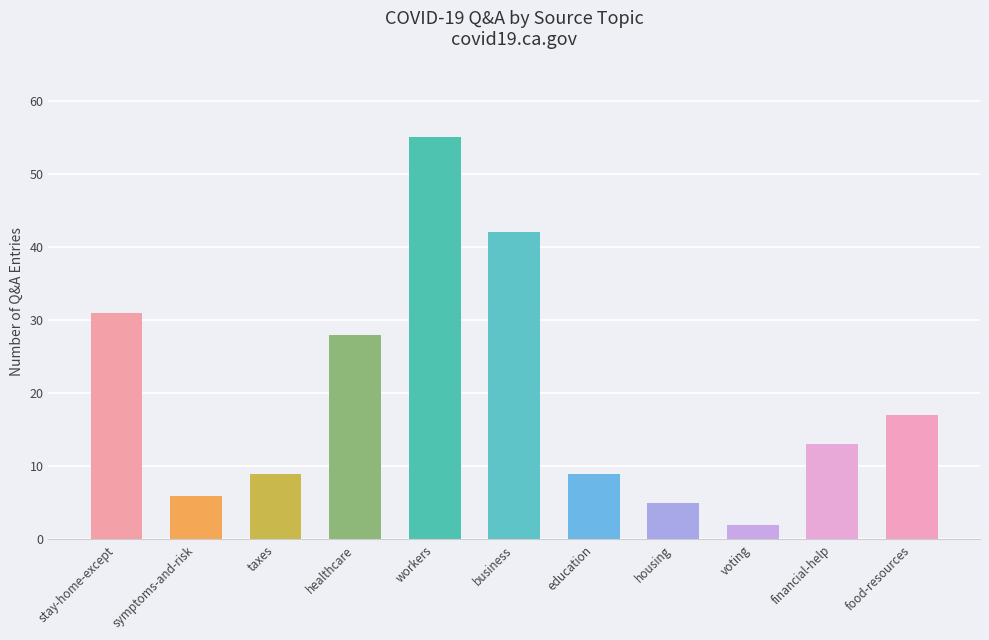

What is the value of the 8th bar from the left?

5